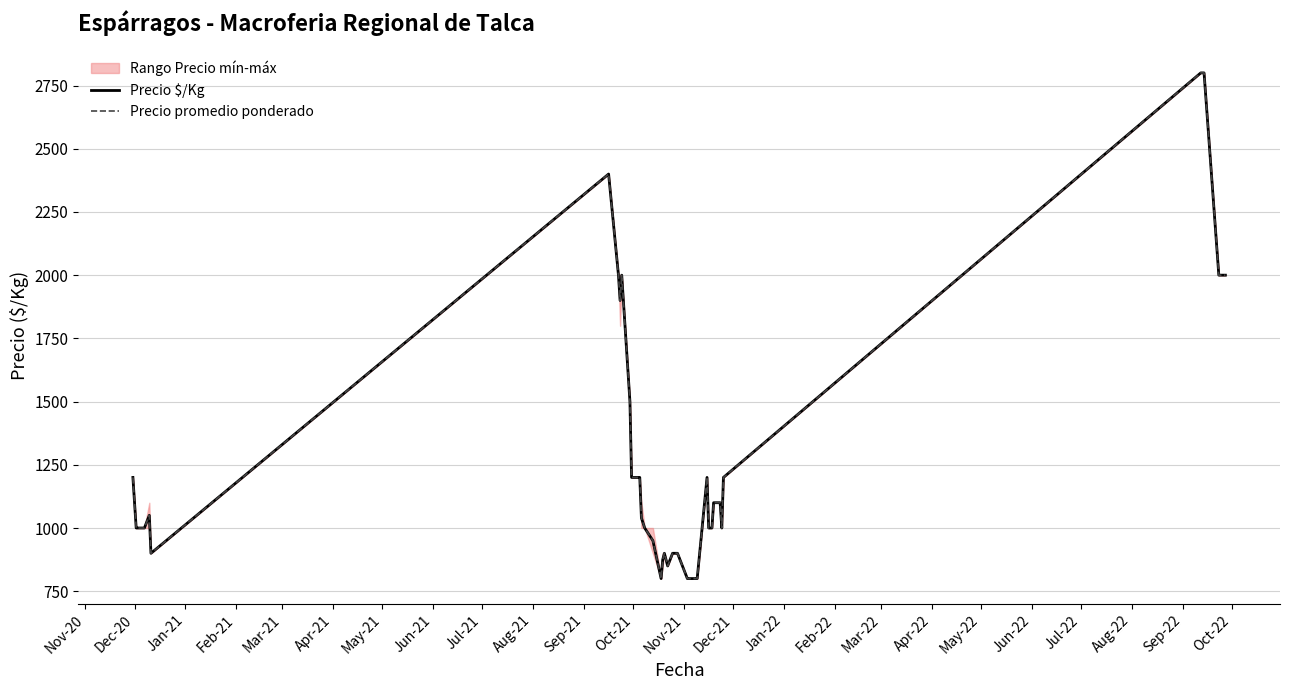

At which label does Precio $/Kg first exceed 1000?

Nov-20